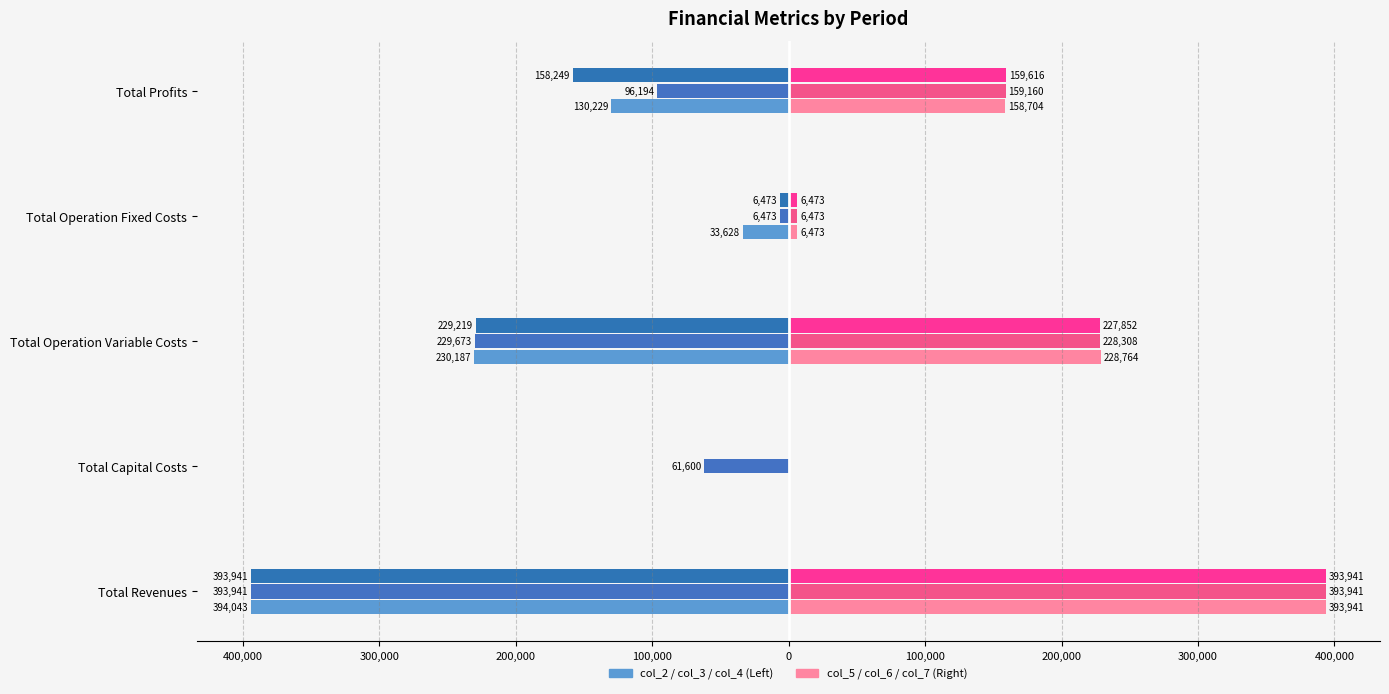

Is it true that col_4 equals 246402.5 at Total Capital Costs?

False